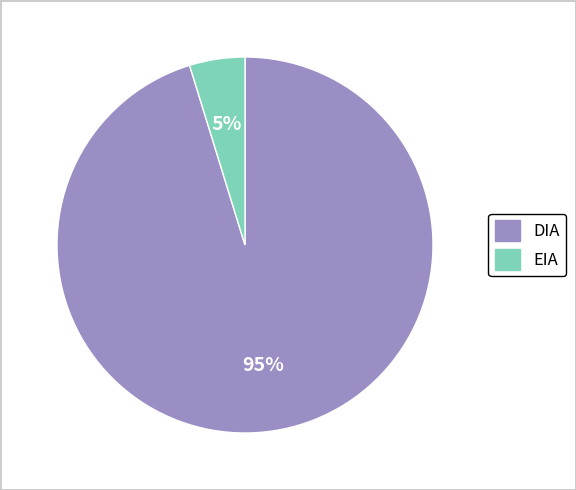

Count the number of slices in the pie.

2